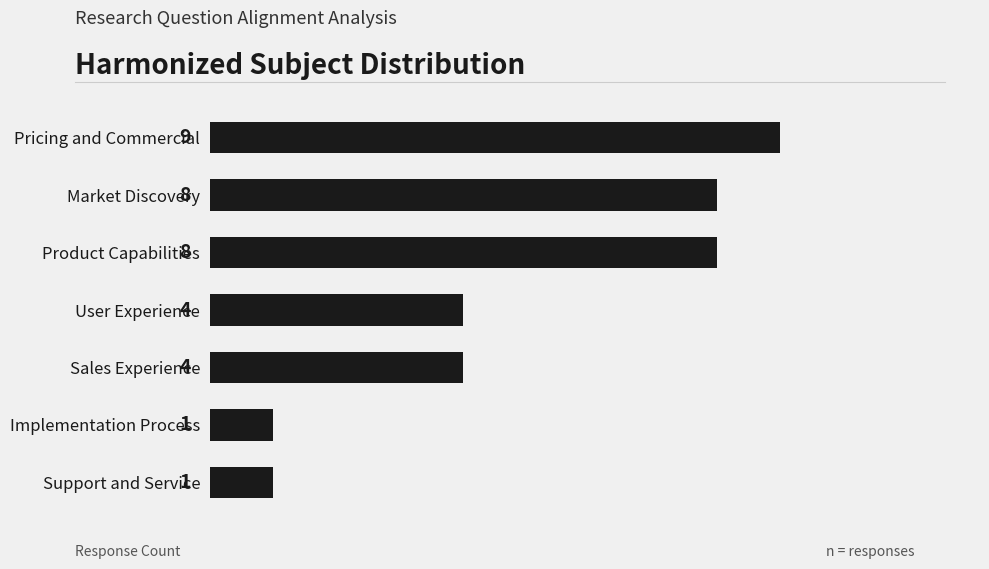

What is the label of the 3rd bar from the bottom?

Sales Experience